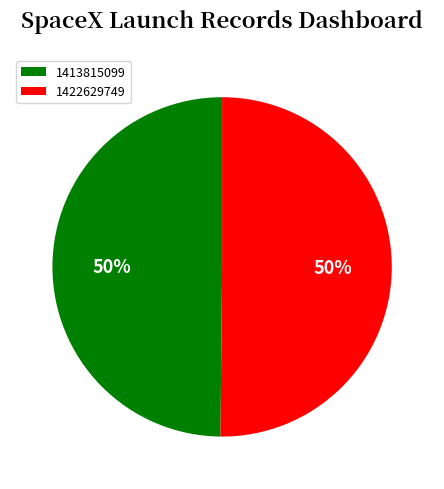

To the nearest percent, what portion does 1413815099 represent?

50%